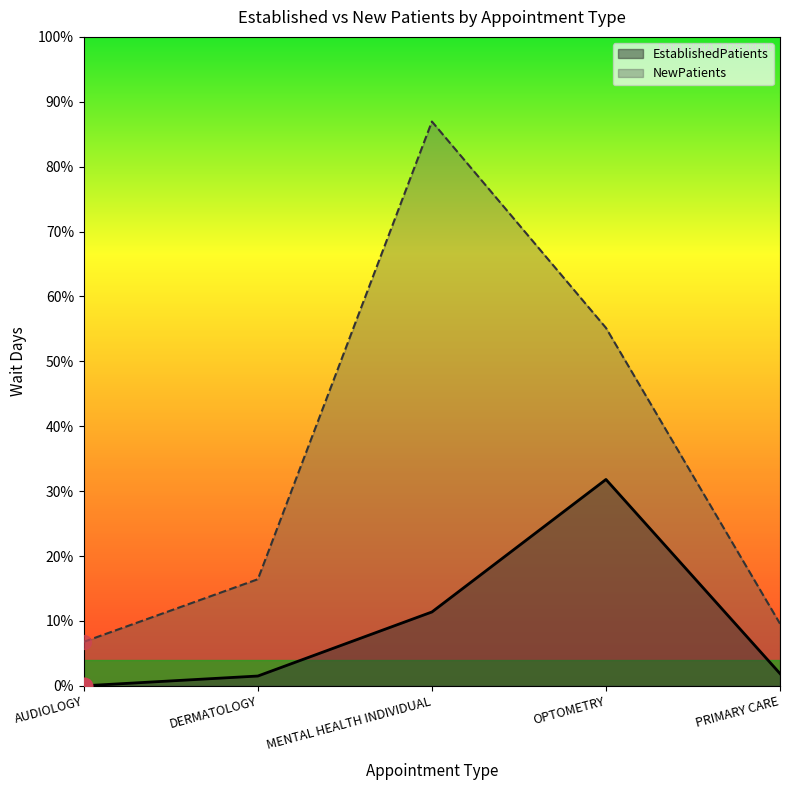

What are all the series names shown in the legend?

EstablishedPatients, NewPatients